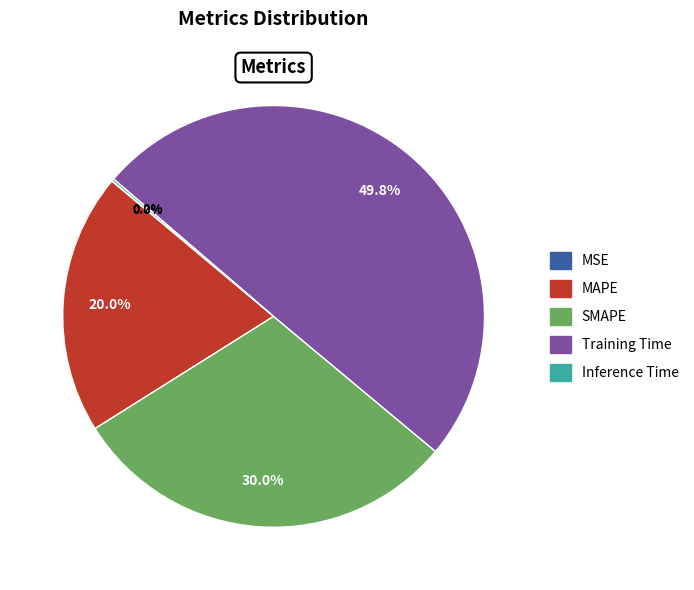

To the nearest percent, what is the average slice percentage?

20%